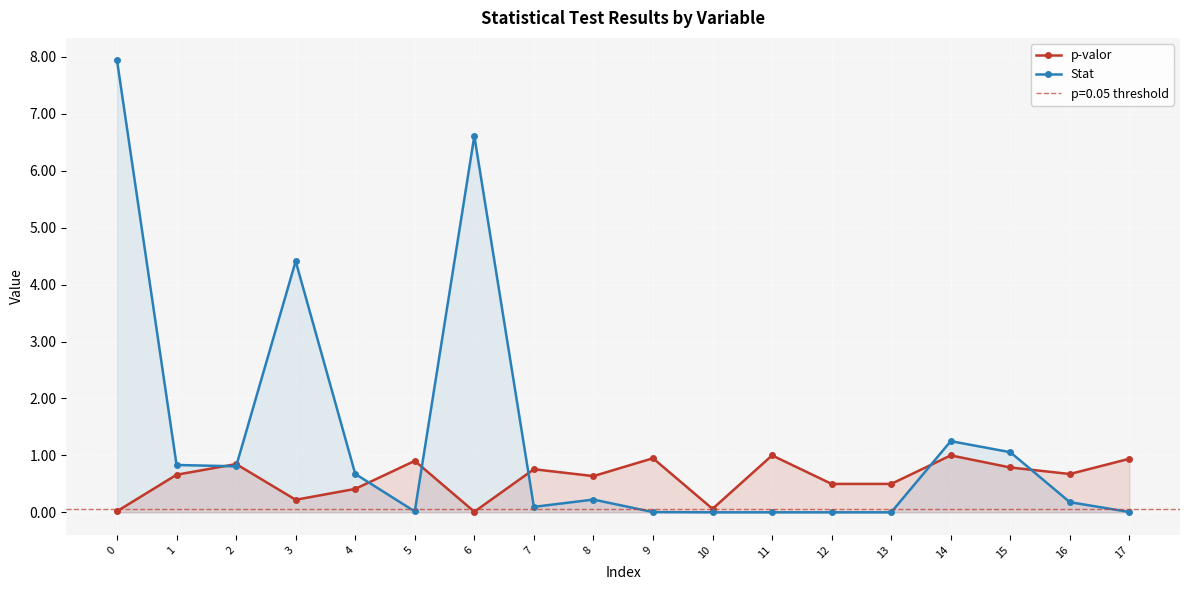

Read the p-valor value at 16.

0.7